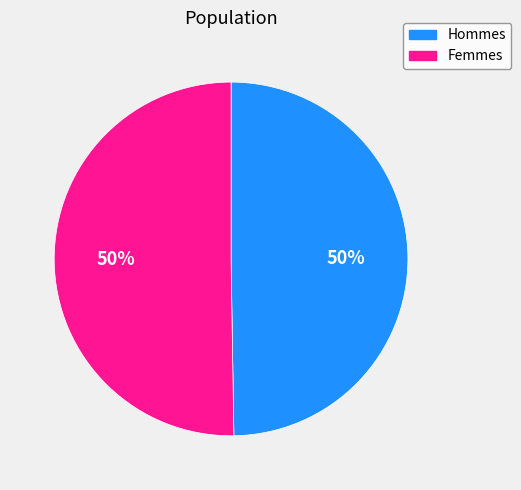

The Hommes slice represents 50% of the pie. True or false?

True